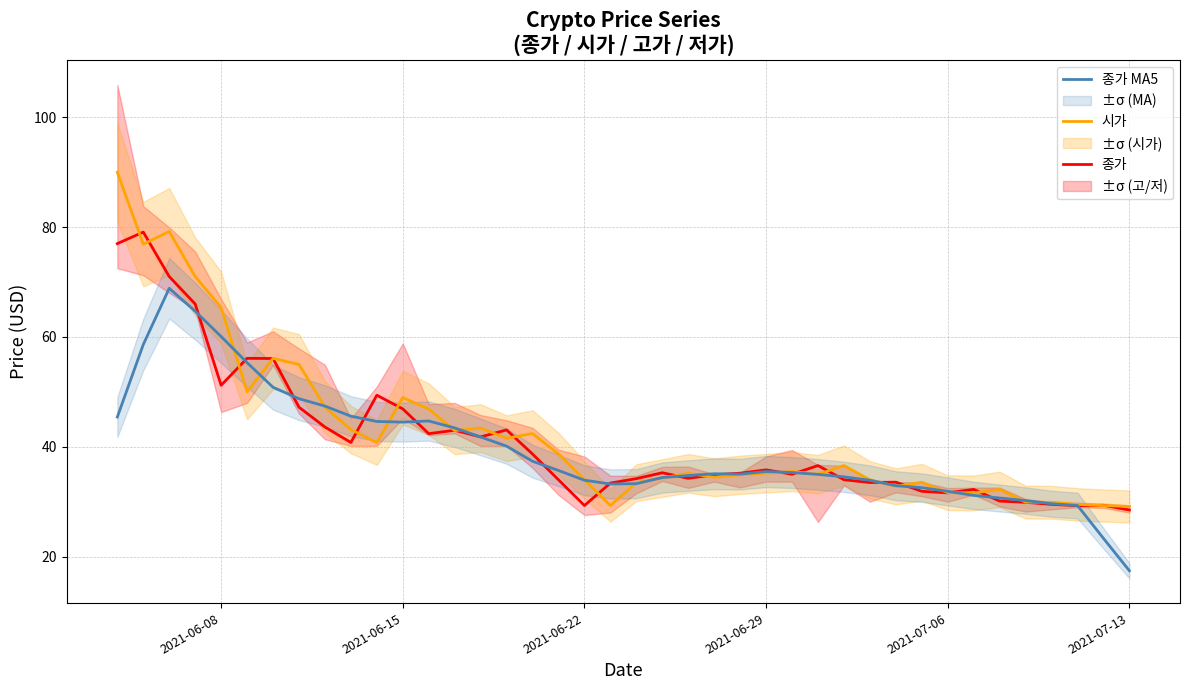

Reading left to right, extract all data points from this chart.

종가: 77.0	79.1	71.0	66.0	51.2	56.1	56.1	47.2	43.6	40.8	49.4	46.9	42.4	43.0	41.8	43.1	38.7	34.0	29.3	33.4	34.2	35.3	34.3	34.9	35.2	35.8	35.0	36.6	34.0	33.5	33.6	31.9	31.6	32.2	30.1	29.9	29.5	29.3	29.4	28.5
시가: 90.0	76.9	79.2	71.0	65.3	50.0	56.1	55.0	47.2	43.1	40.8	49.0	46.9	43.0	43.4	41.6	42.4	38.7	34.0	29.3	33.5	34.3	35.2	34.5	34.9	35.2	35.5	35.0	36.6	34.0	32.8	33.5	31.6	31.6	32.2	29.9	29.9	29.5	29.3	29.1
종가 MA5: 45.4	58.6	68.9	64.7	60.1	55.3	50.8	48.8	47.4	45.6	44.6	44.5	44.7	43.4	41.8	40.1	37.4	35.7	33.9	33.2	33.3	34.4	34.8	35.1	35.0	35.5	35.3	35.0	34.5	33.9	32.9	32.6	31.9	31.1	30.7	30.2	29.6	29.3	23.3	17.4